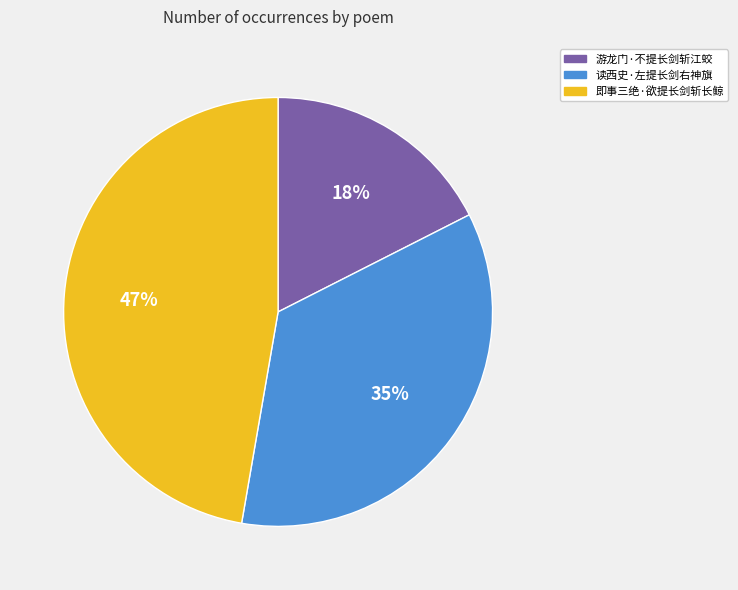

What percentage is the 即事三绝·欲提长剑斩长鲸 slice, to the nearest percent?

47%